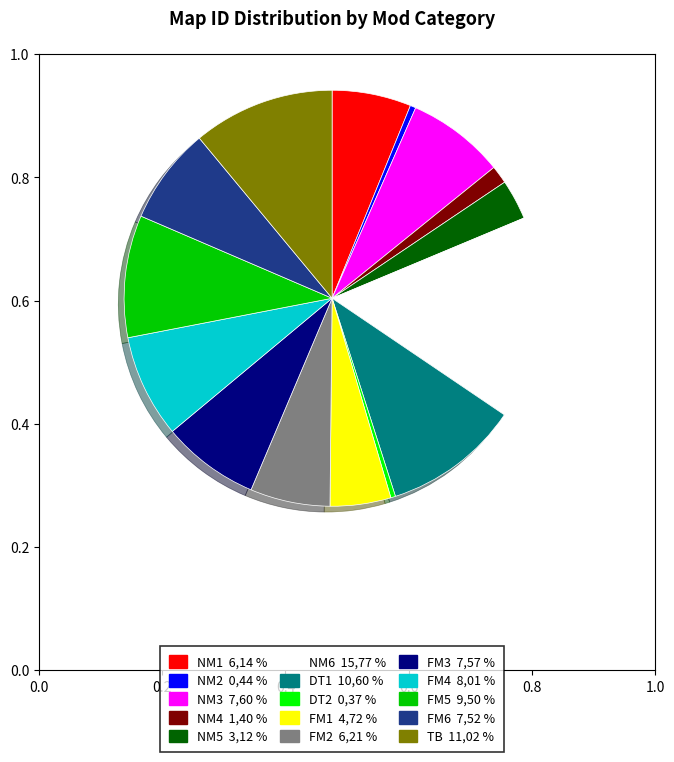

Count the number of slices in the pie.

15